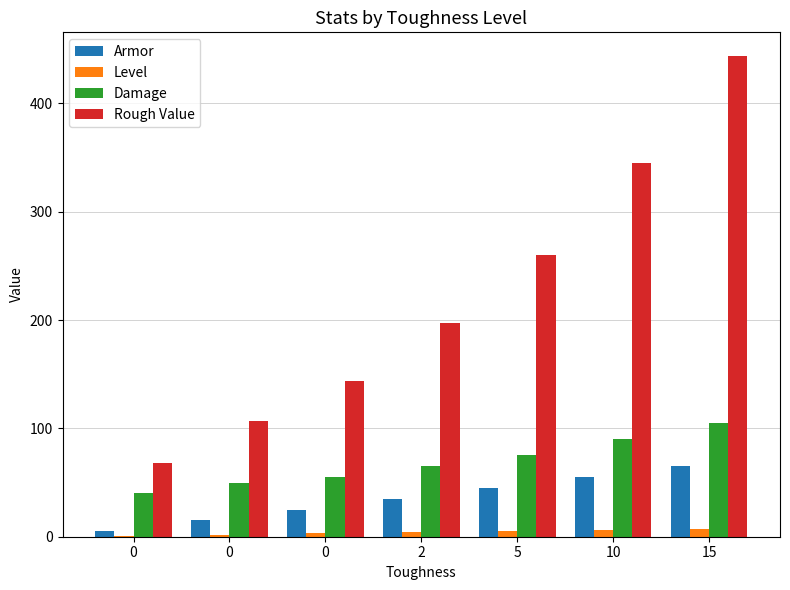

List the series in order of their peak value, highest first.

Rough Value, Damage, Armor, Level